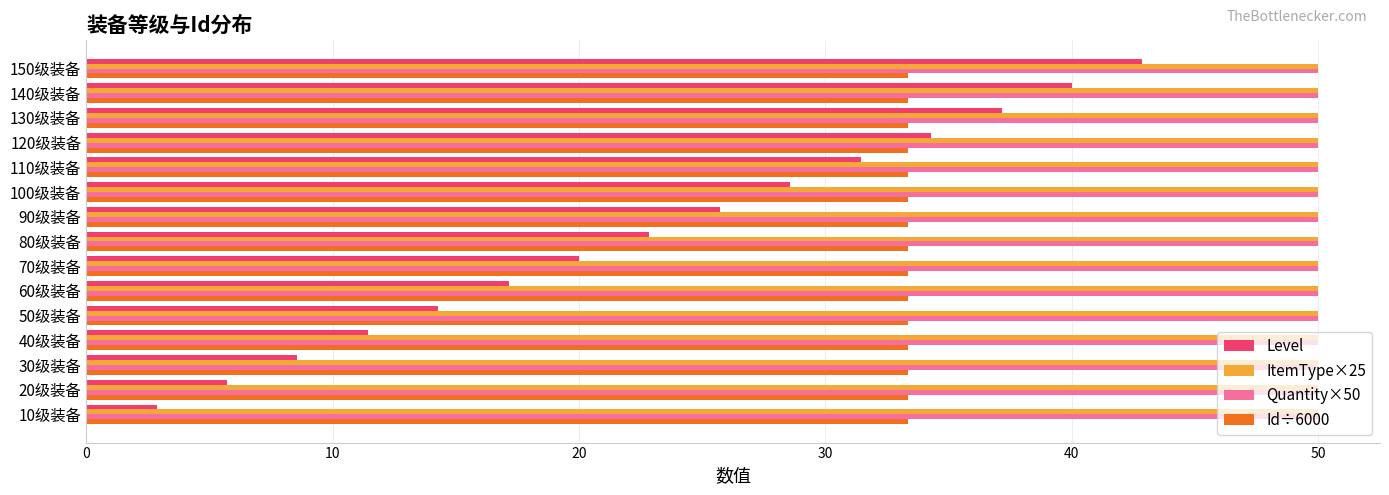

What are all the series names shown in the legend?

Level, ItemType×25, Quantity×50, Id÷6000